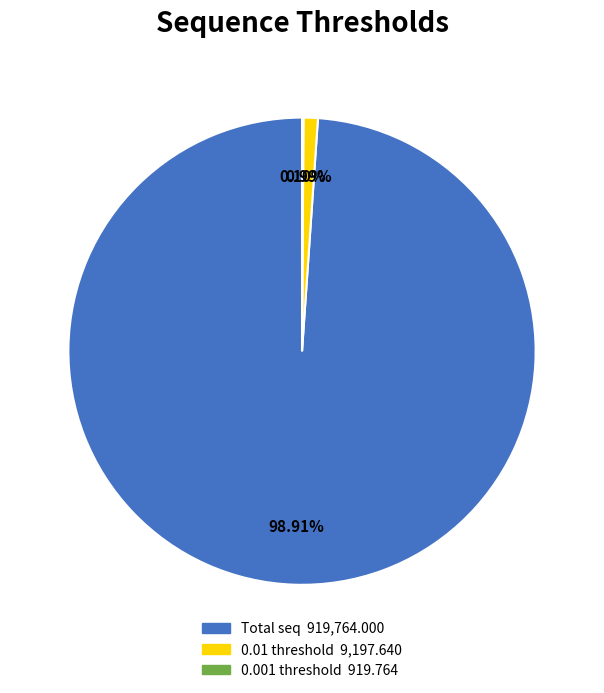

What is the largest slice in the pie chart?

Total seq